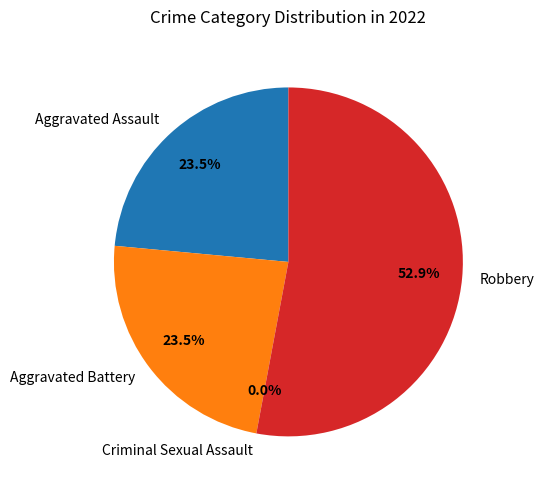

Which category has the smallest portion of the pie?

Criminal Sexual Assault